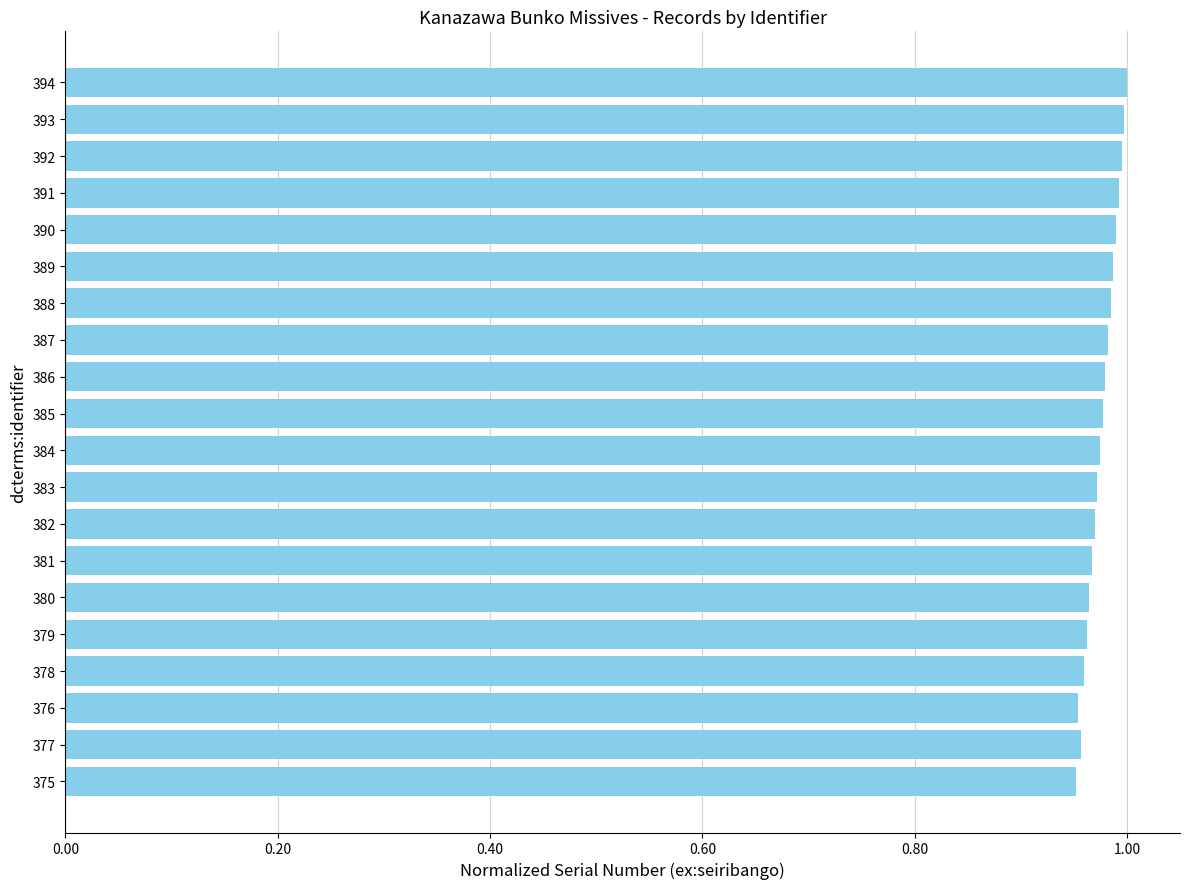

The value at 381 is 1.0. True or false?

True